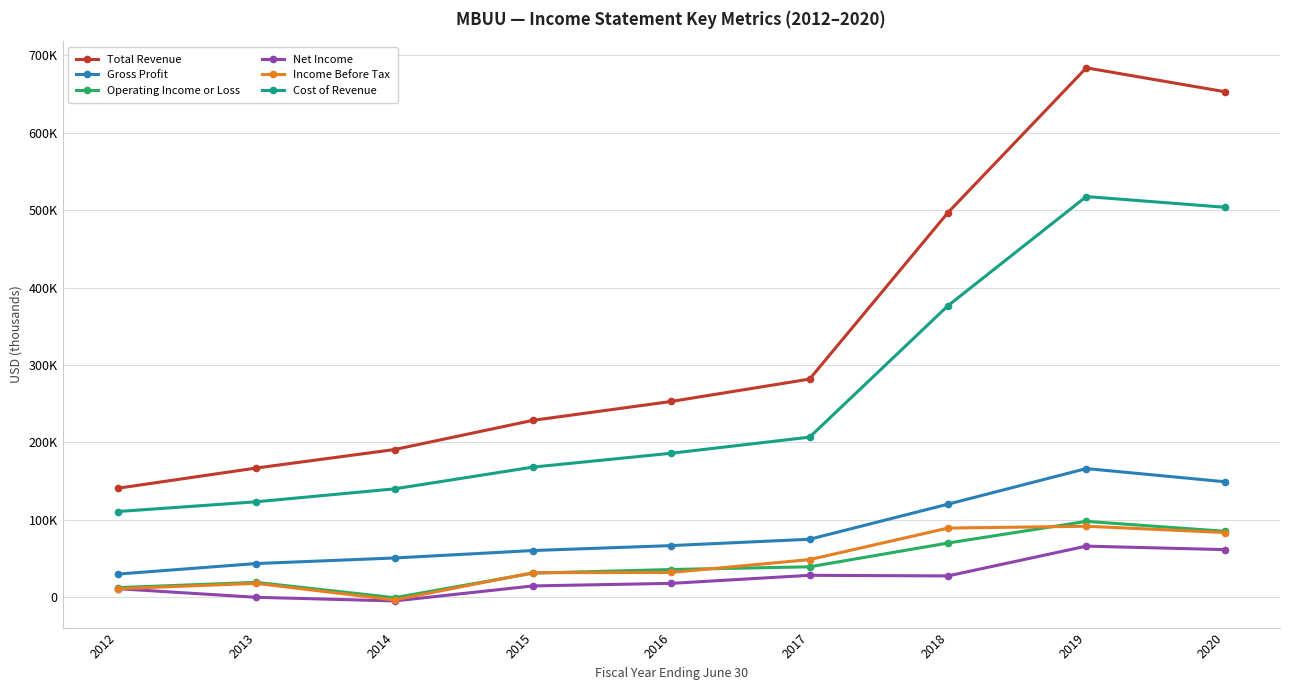

True or false: Gross Profit has more than 2 points higher than both neighbors.

False